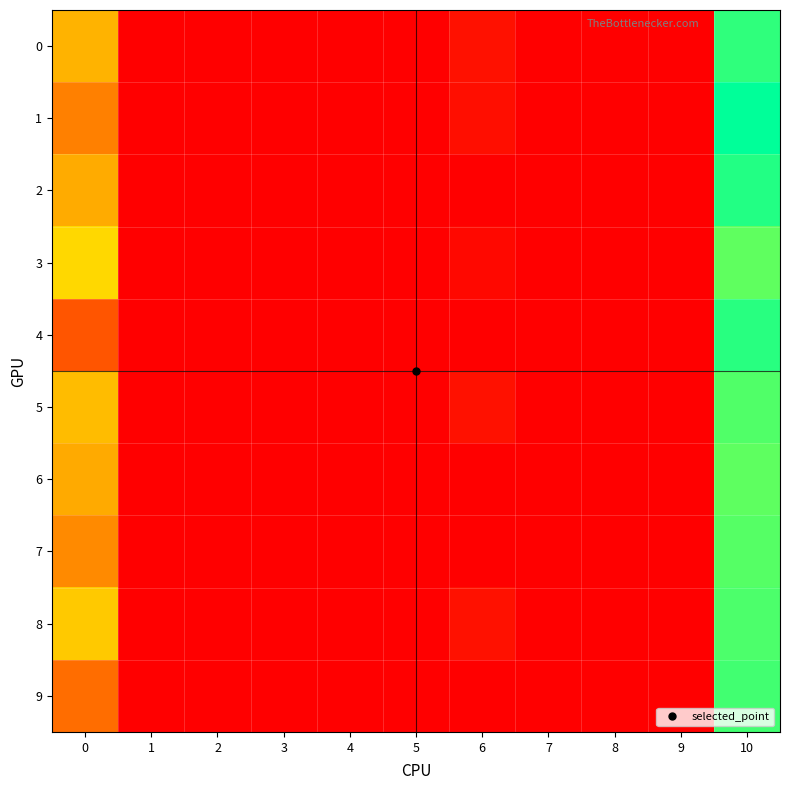

At which category is the sum across all series the highest?

10